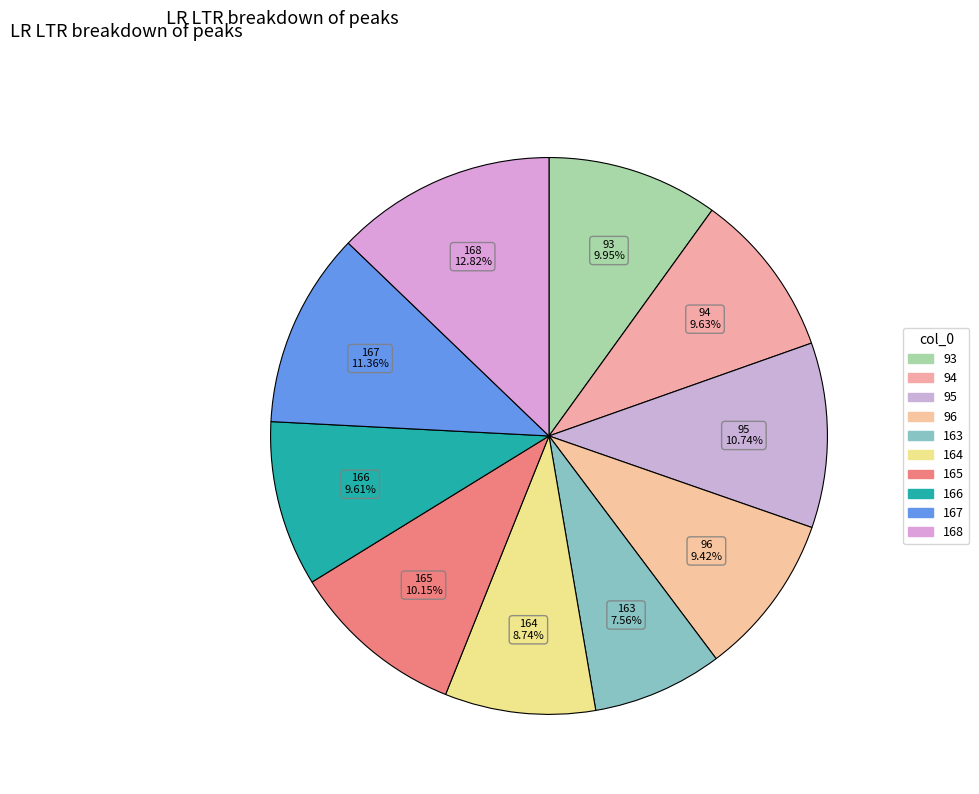

What percentage is NOT represented by 168?

87.2%